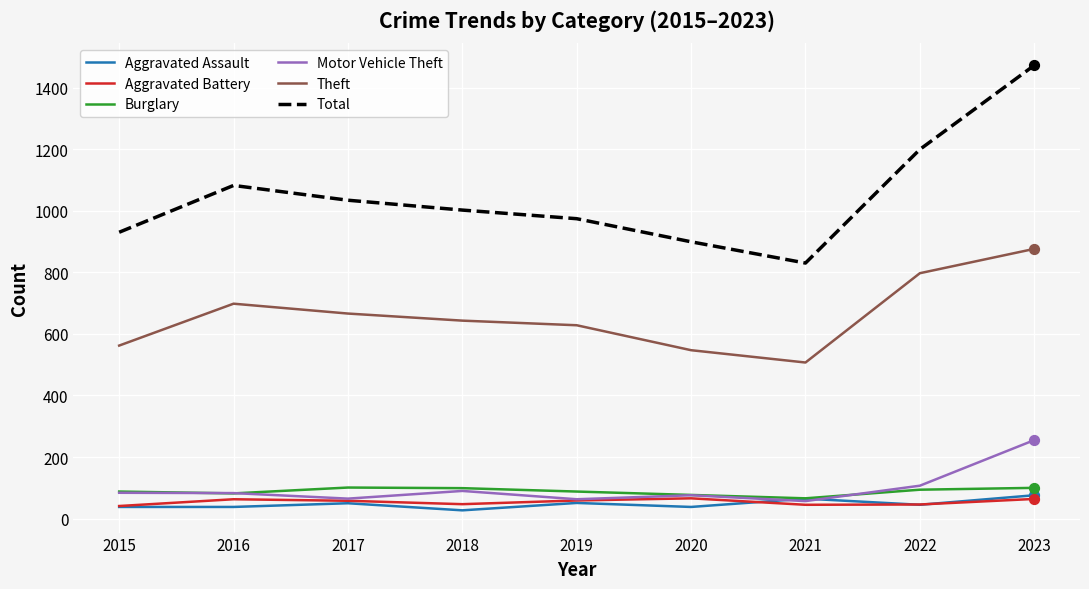

Which series has the largest total across all categories?

Total